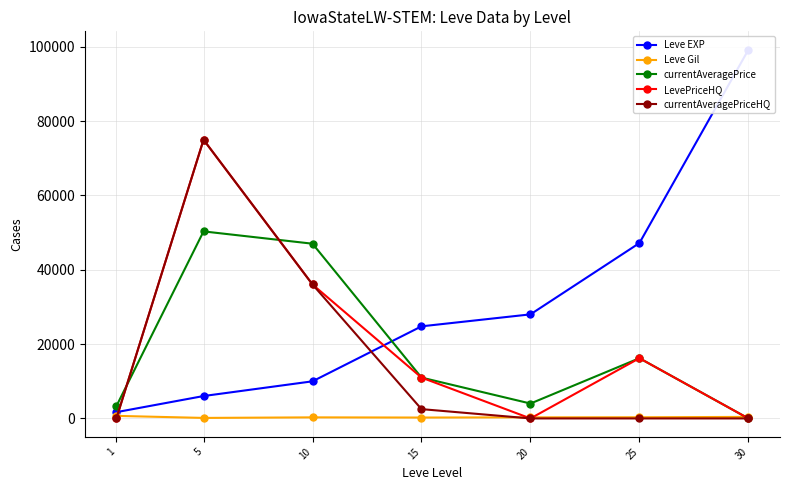

Reading right to left, transcribe all the data shown in this chart.

Leve EXP: 99220	47200	28010	24790	9990	6030	1690
Leve Gil: 413	317	293	240	288	140	690
currentAveragePrice: 0	16213	4012	11000	47025	50338	3307
LevePriceHQ: 0	16213	0	11000	36050	75007	0
currentAveragePriceHQ: 0	0	0	2505	36050	75007	0